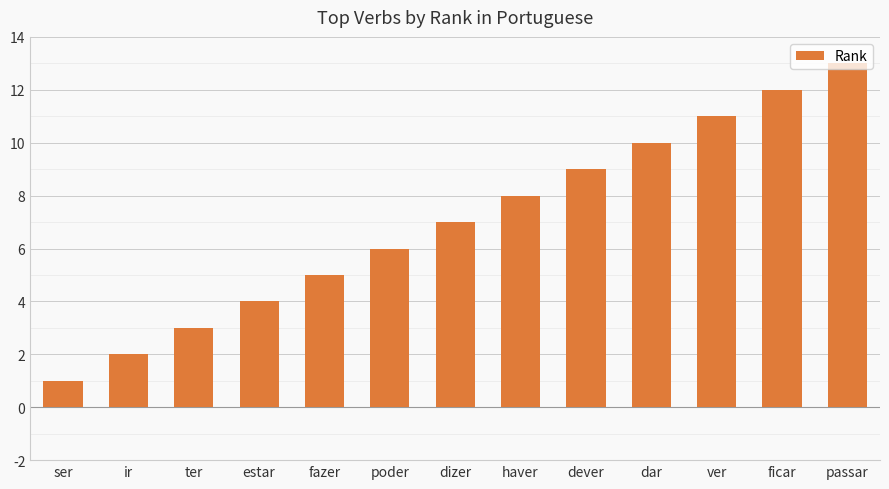

Which category has the highest value across all series?

passar